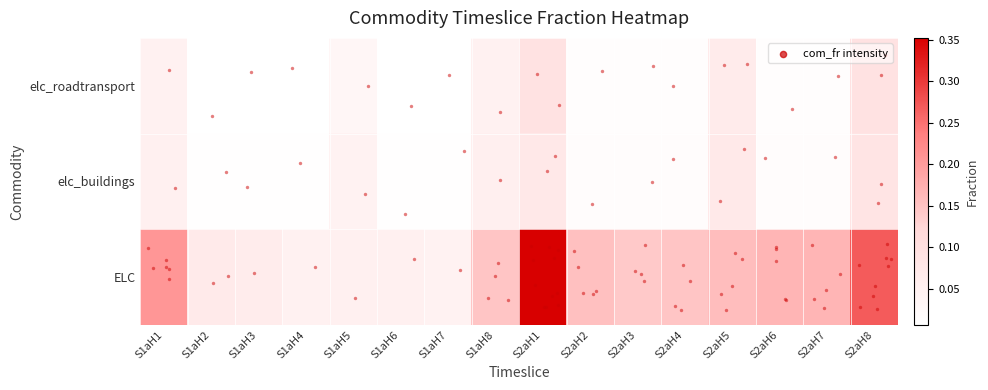

Reading right to left, list all the values displayed in this chart.

row_0: S2aH8=0.1	S2aH7=0.0	S2aH6=0.0	S2aH5=0.1	S2aH4=0.0	S2aH3=0.0	S2aH2=0.0	S2aH1=0.1	S1aH8=0.0	S1aH7=0.0	S1aH6=0.0	S1aH5=0.0	S1aH4=0.0	S1aH3=0.0	S1aH2=0.0	S1aH1=0.0
row_1: S2aH8=0.1	S2aH7=0.0	S2aH6=0.0	S2aH5=0.1	S2aH4=0.0	S2aH3=0.0	S2aH2=0.0	S2aH1=0.1	S1aH8=0.1	S1aH7=0.0	S1aH6=0.0	S1aH5=0.0	S1aH4=0.0	S1aH3=0.0	S1aH2=0.0	S1aH1=0.0
row_2: S2aH8=0.3	S2aH7=0.2	S2aH6=0.2	S2aH5=0.2	S2aH4=0.1	S2aH3=0.1	S2aH2=0.2	S2aH1=0.4	S1aH8=0.1	S1aH7=0.0	S1aH6=0.0	S1aH5=0.1	S1aH4=0.0	S1aH3=0.1	S1aH2=0.1	S1aH1=0.2